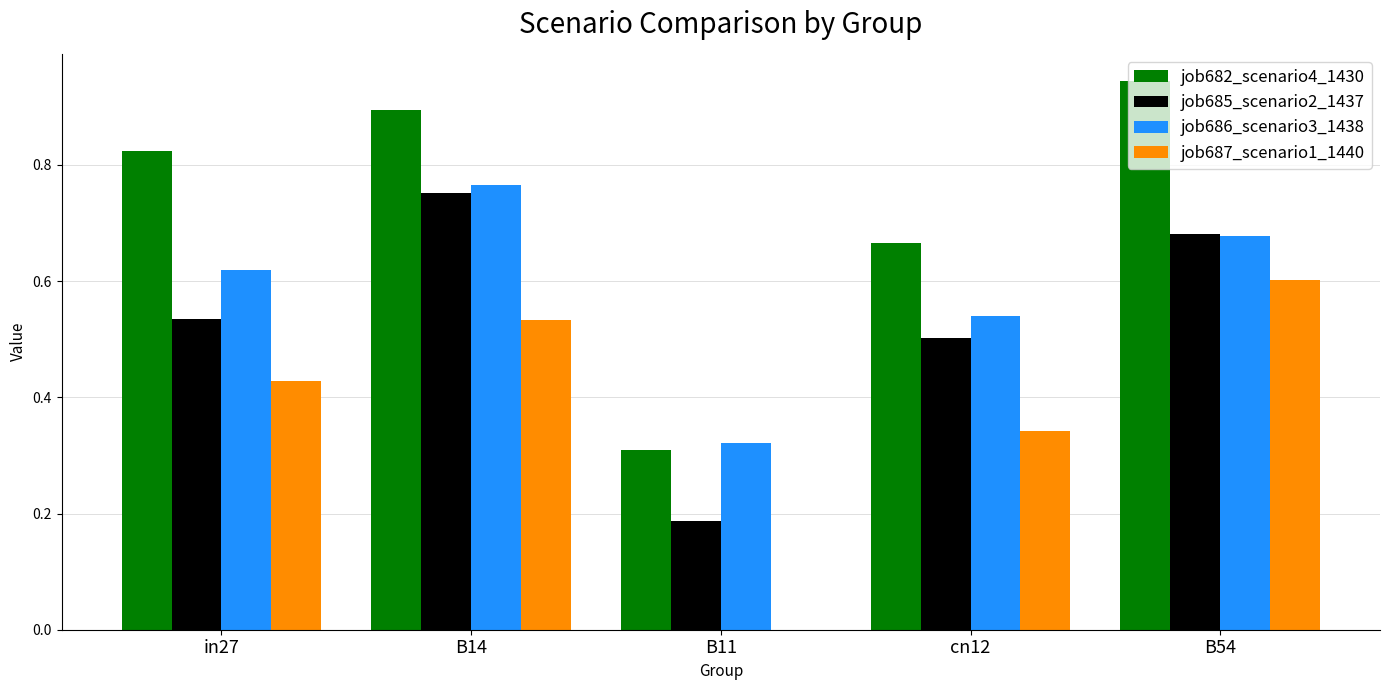

Which series has the largest total across all categories?

job682_scenario4_1430